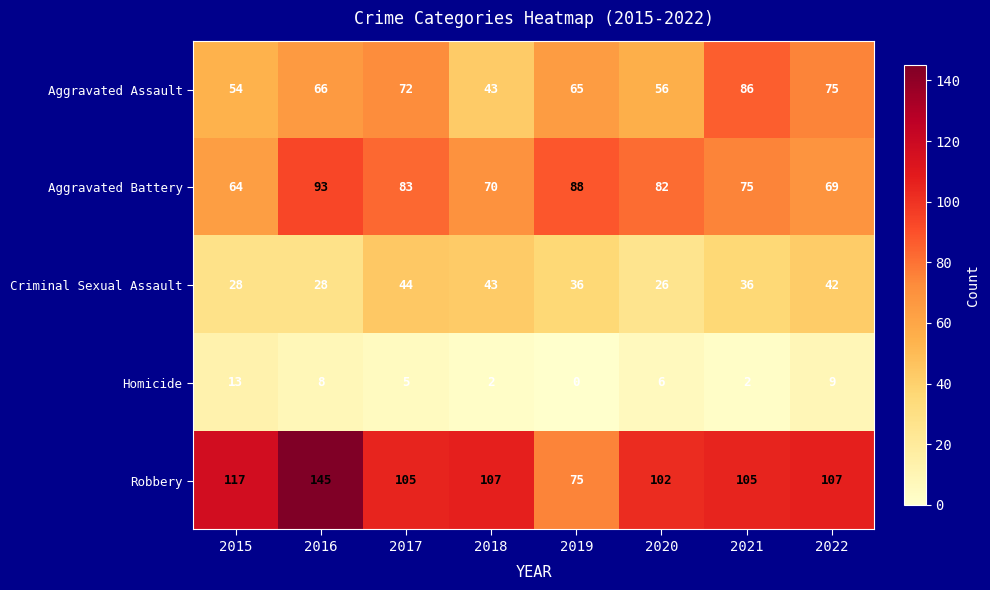

How many data points in Aggravated Battery are less than 82?

4